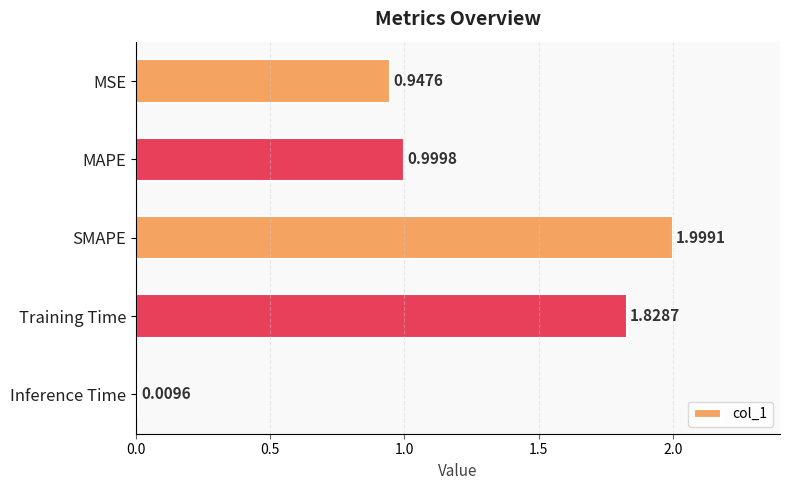

What is the label of the 3rd bar from the bottom?

SMAPE